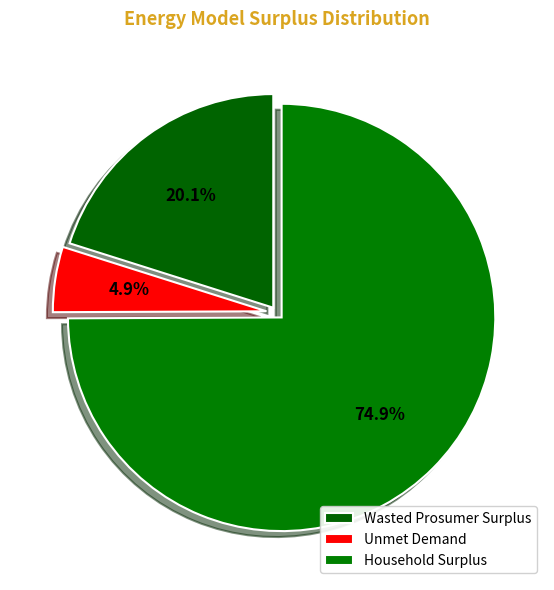

How many segments does this pie chart have?

3